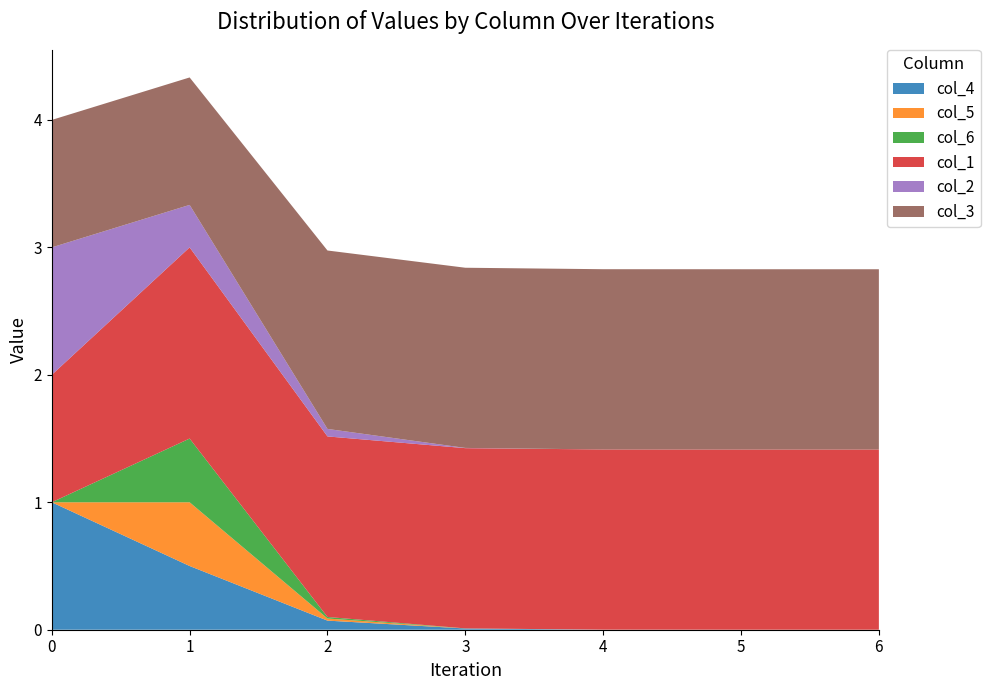

Reading left to right, extract all data points from this chart.

col_4: 0=1.0	1=0.5	2=0.1	3=0.0	4=0.0	5=0.0	6=0.0
col_5: 0=0.0	1=0.5	2=0.0	3=0.0	4=0.0	5=0.0	6=0.0
col_6: 0=0.0	1=0.5	2=0.0	3=0.0	4=0.0	5=0.0	6=0.0
col_1: 0=1.0	1=1.5	2=1.4	3=1.4	4=1.4	5=1.4	6=1.4
col_2: 0=1.0	1=0.3	2=0.1	3=0.0	4=0.0	5=0.0	6=0.0
col_3: 0=1.0	1=1.0	2=1.4	3=1.4	4=1.4	5=1.4	6=1.4